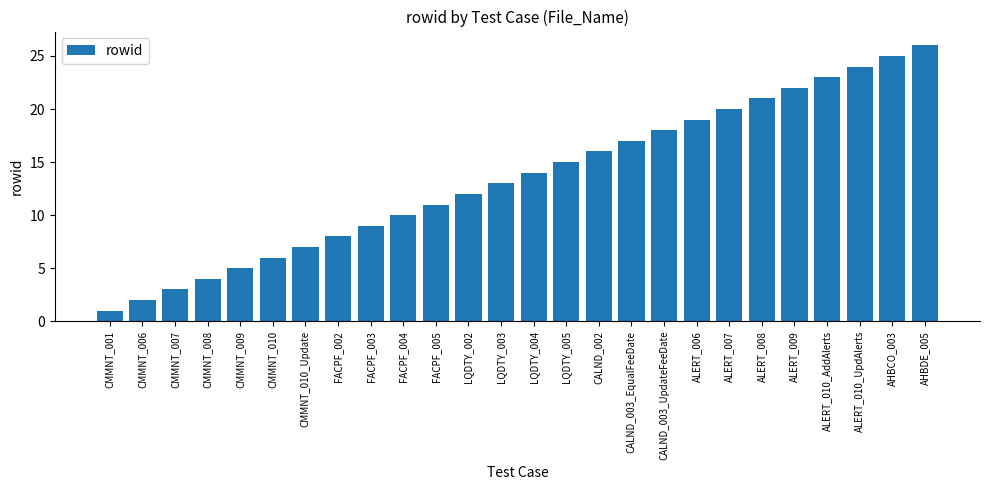

What is the label of the 13th bar from the right?

LQDTY_004